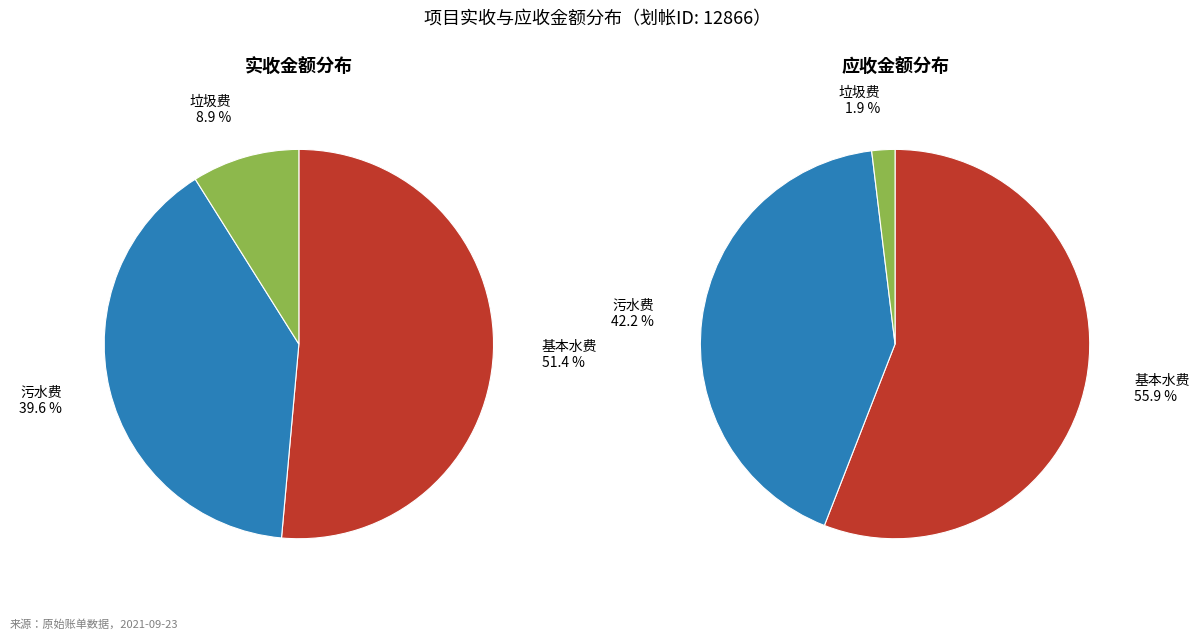

How many segments does this pie chart have?

3